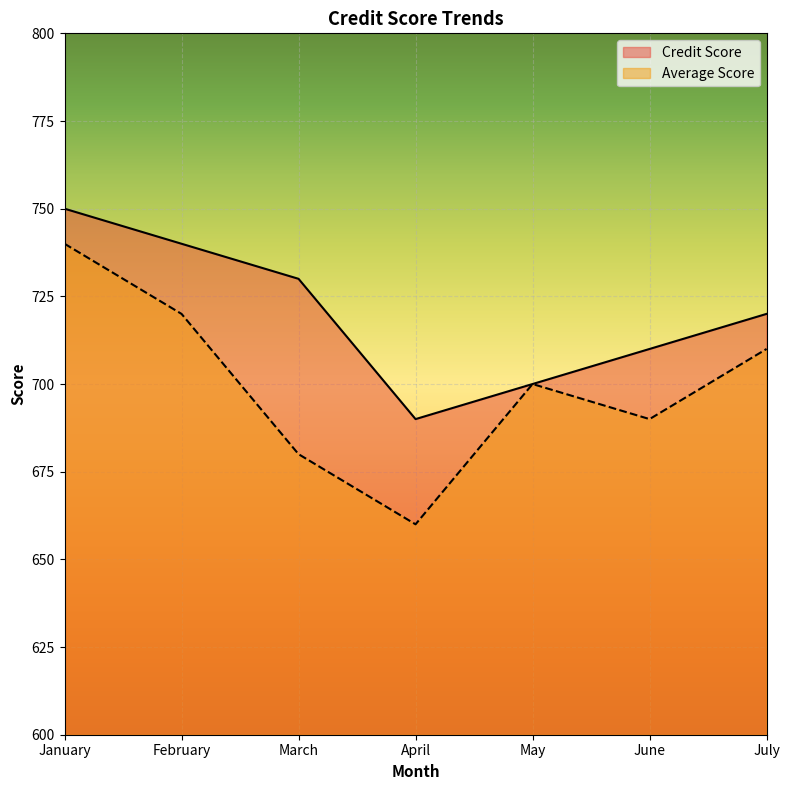

The value of Average Score at January is 1129. True or false?

False